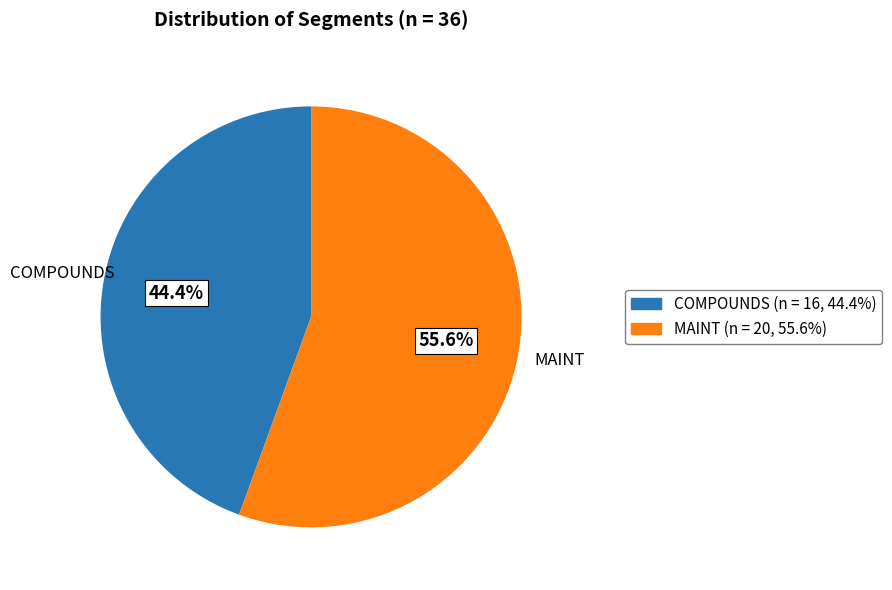

To the nearest percent, what is the difference between the largest and smallest slice percentages?

11%